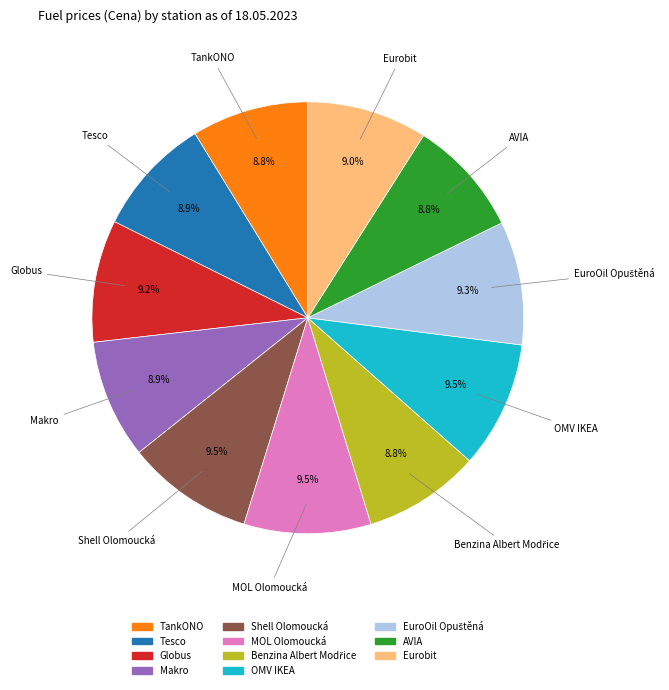

To the nearest percent, what is the combined percentage of Shell Olomoucká and Globus?

19%